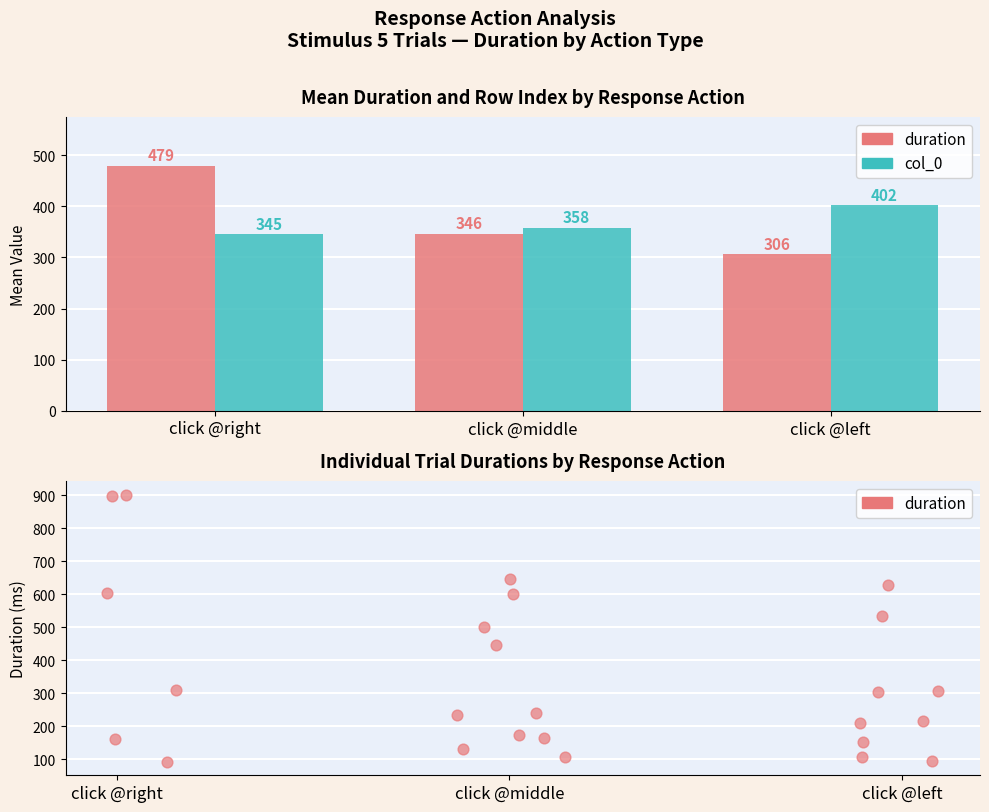

What are all the series names shown in the legend?

duration, col_0